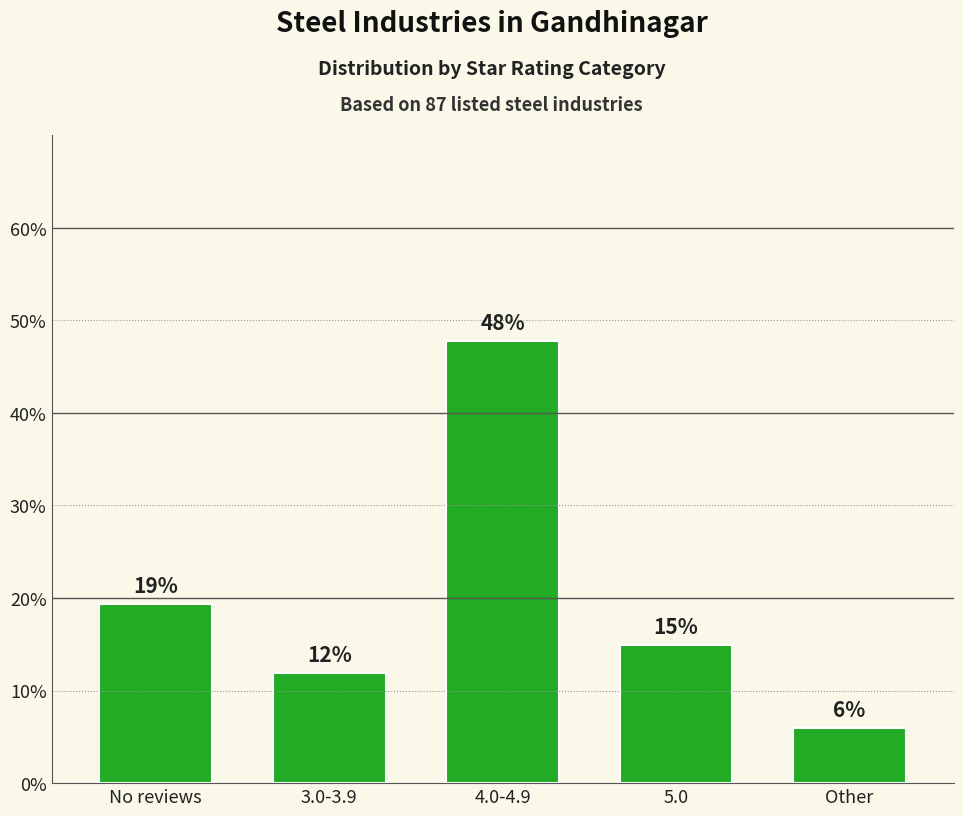

List the labels in order of value, largest first.

4.0-4.9, No reviews, 5.0, 3.0-3.9, Other